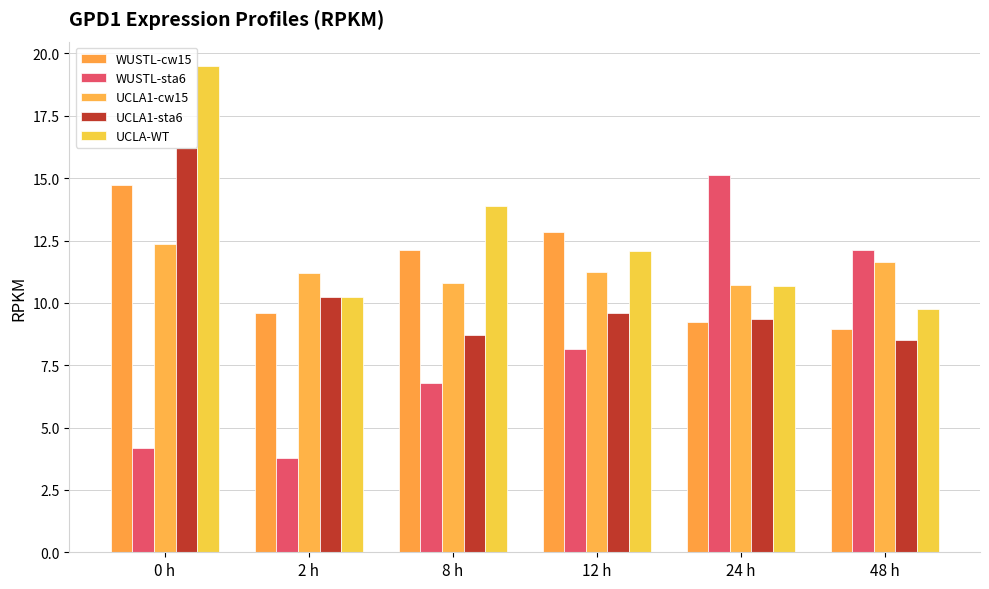

Count the UCLA1-cw15 values in the range 10 to 11.

2